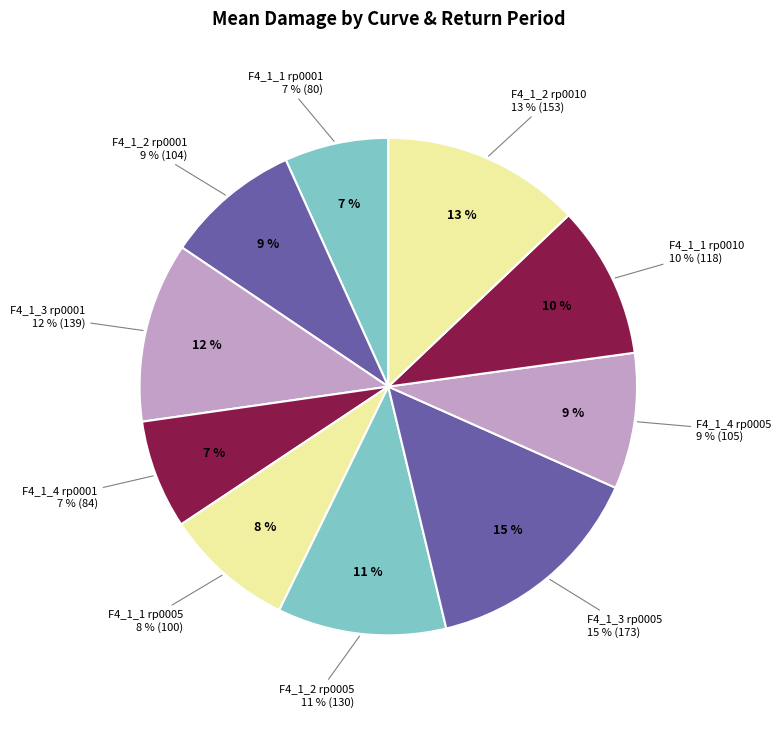

The F4_1_2 rp0001 slice represents 9% of the pie. True or false?

True